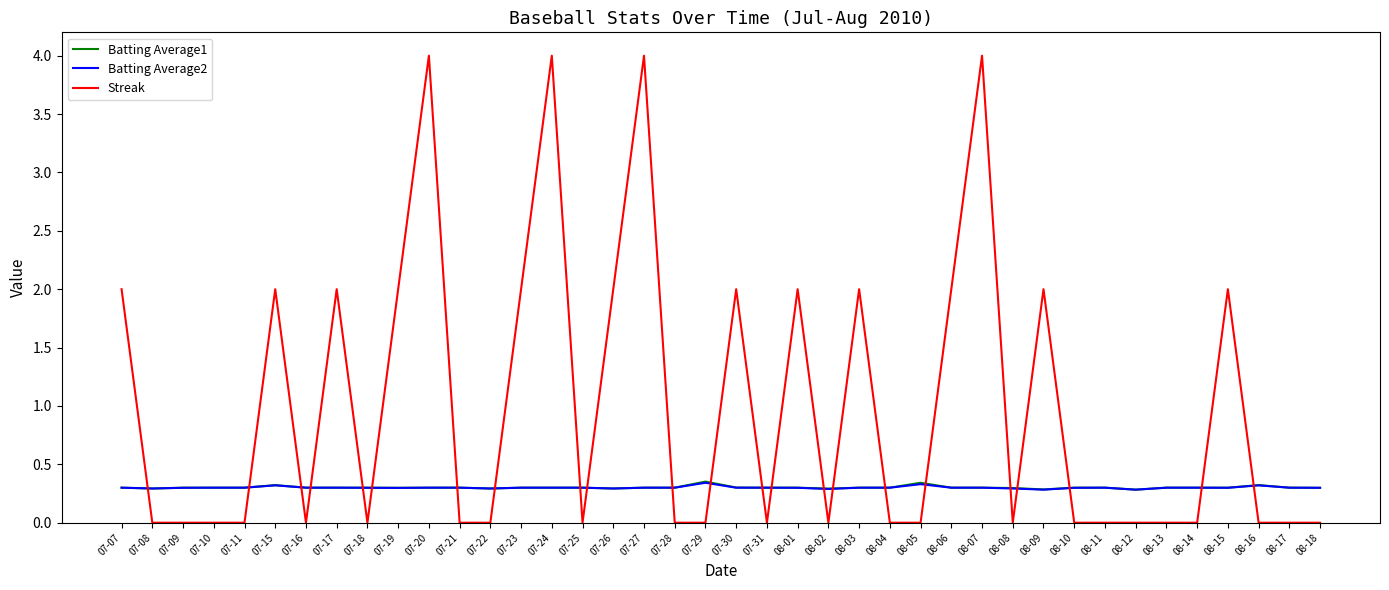

What is the maximum value shown in the chart?

4.0